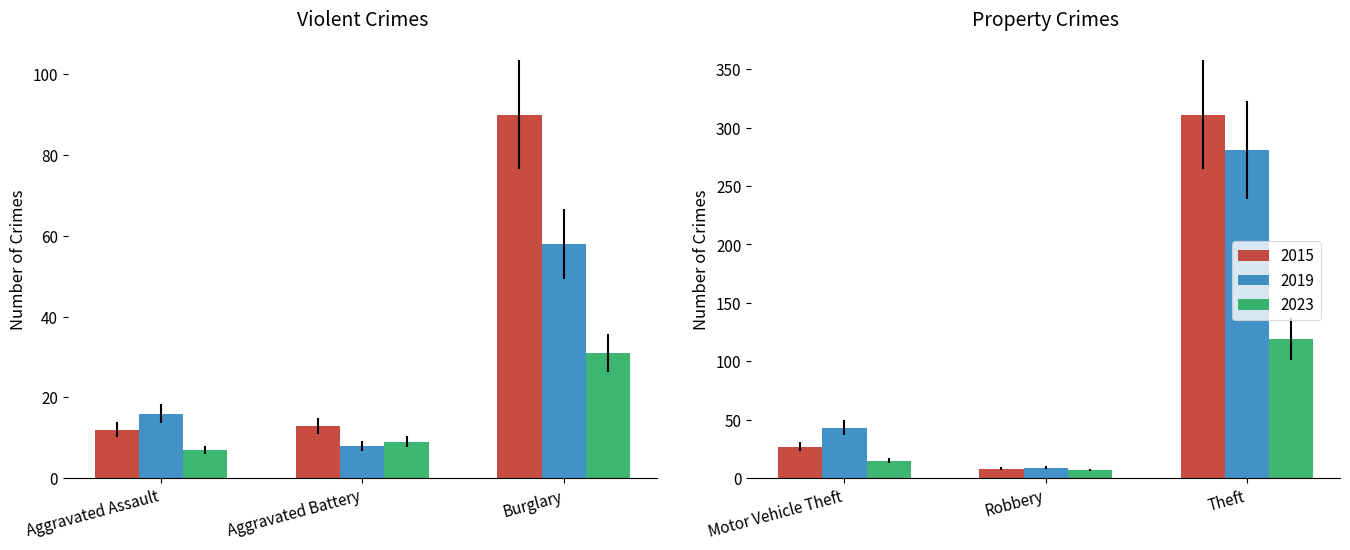

Read the 2015 value at 1, to the nearest 10.

10